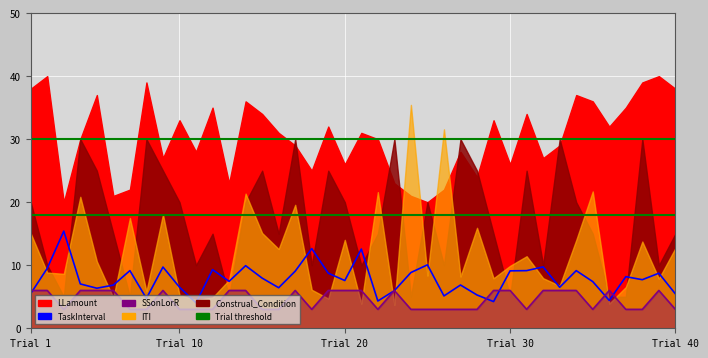

Count the number of categories in the chart.

40